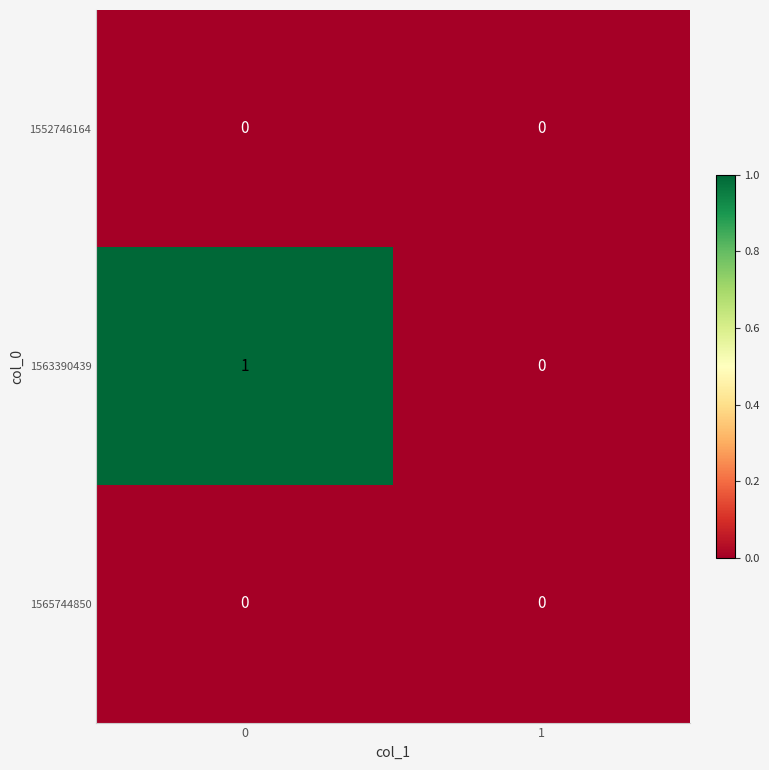

Which series has the largest total across all categories?

1563390439